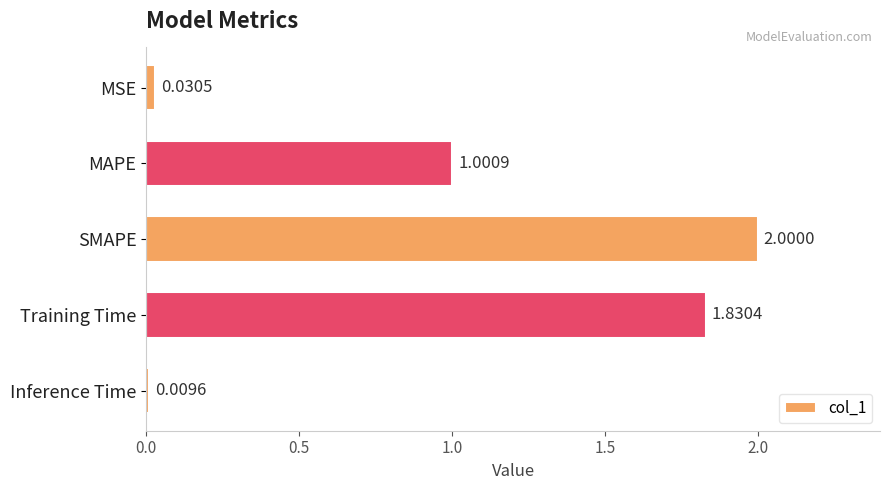

Rank the categories by value from lowest to highest.

Inference Time, MSE, MAPE, Training Time, SMAPE